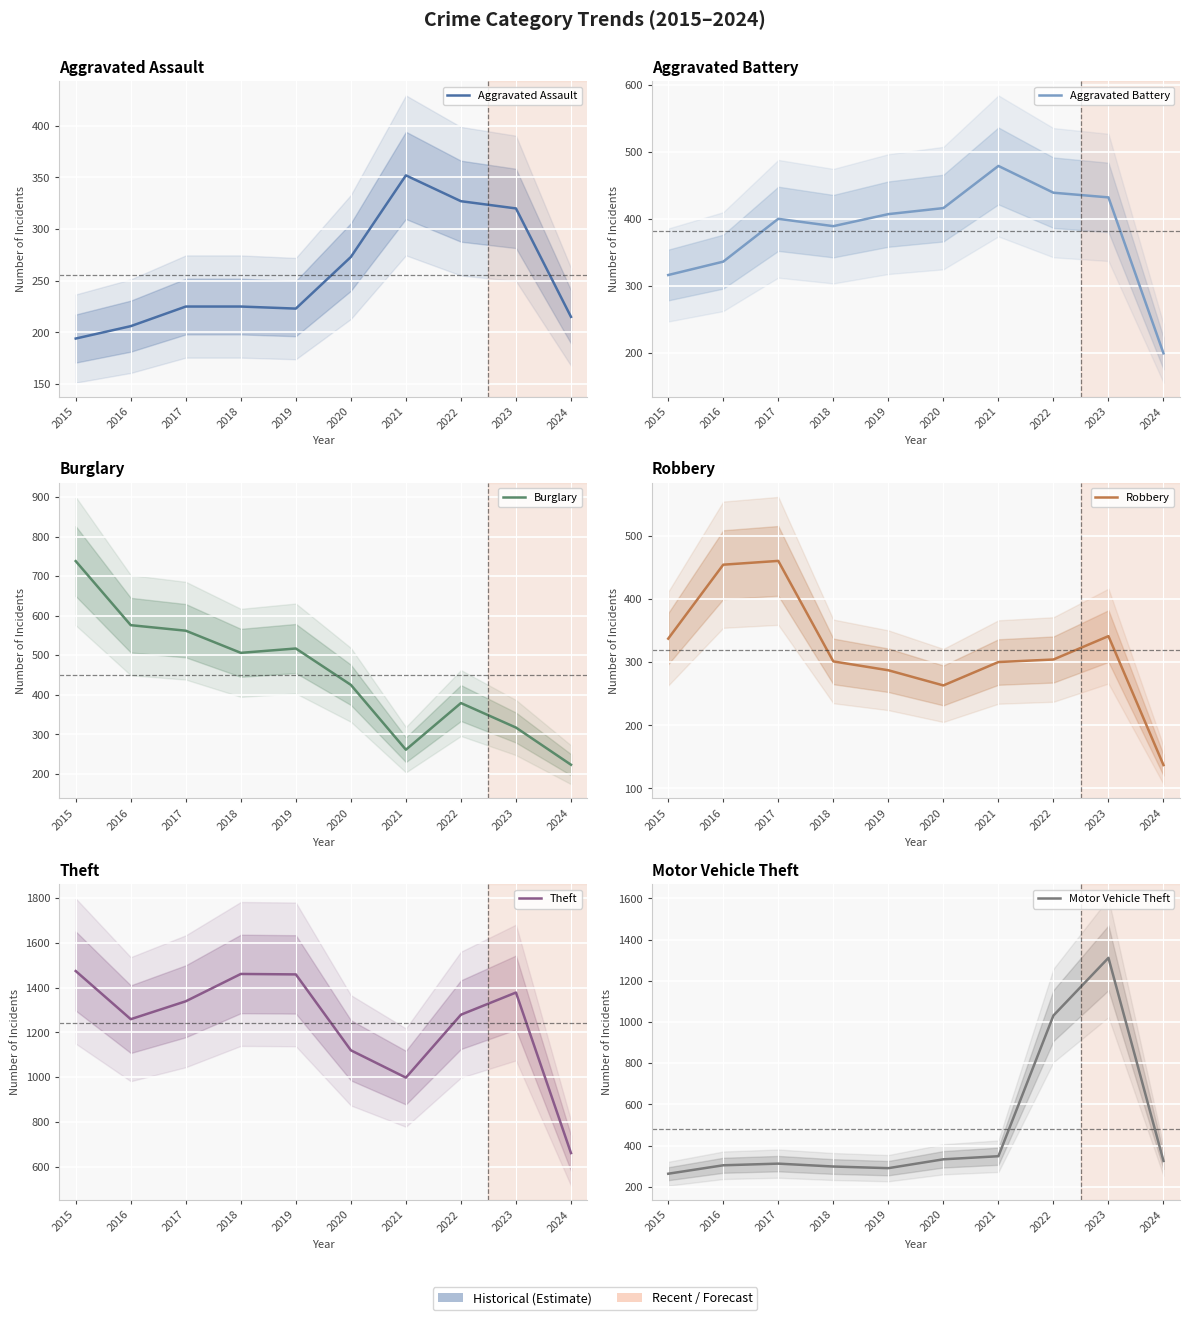

How many interior local valleys does the Burglary series have?

2